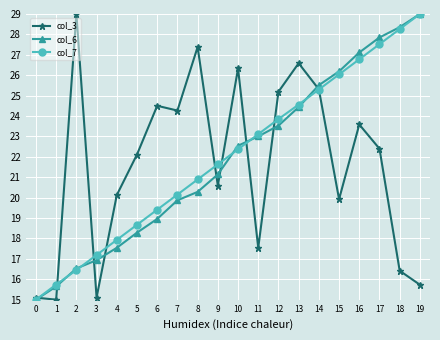

Reading left to right, list all the values displayed in this chart.

col_3: 0=15.1	1=15.0	2=29.0	3=15.1	4=20.1	5=22.1	6=24.5	7=24.3	8=27.4	9=20.6	10=26.3	11=17.5	12=25.2	13=26.6	14=25.3	15=19.9	16=23.6	17=22.4	18=16.4	19=15.7
col_6: 0=15.0	1=15.6	2=16.5	3=16.9	4=17.5	5=18.3	6=19.0	7=19.9	8=20.3	9=21.1	10=22.5	11=23.0	12=23.5	13=24.4	14=25.5	15=26.2	16=27.1	17=27.9	18=28.4	19=29.0
col_7: 0=15.0	1=15.7	2=16.4	3=17.2	4=17.9	5=18.7	6=19.4	7=20.1	8=20.9	9=21.6	10=22.4	11=23.1	12=23.9	13=24.6	14=25.3	15=26.0	16=26.8	17=27.5	18=28.3	19=29.0